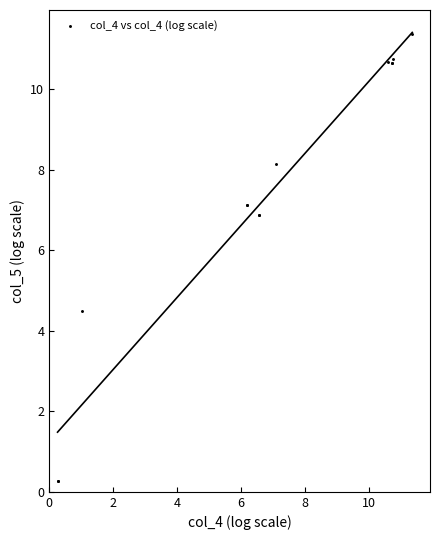

What Y value in the scatter plot is closest to 5?

4.5